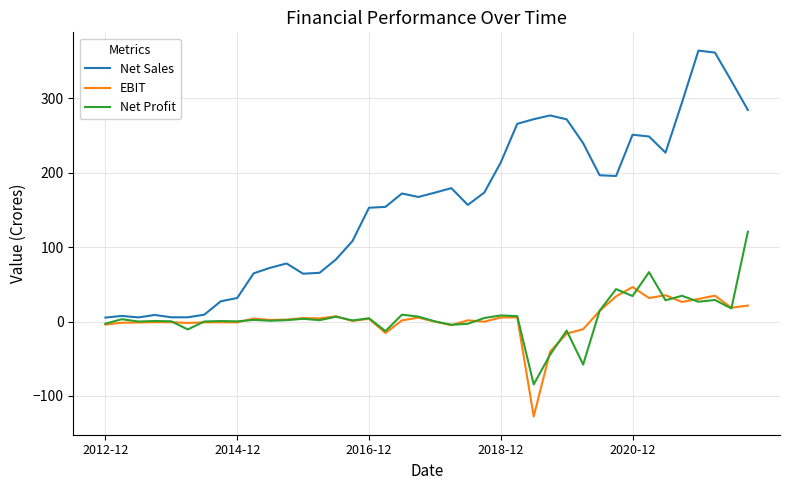

True or false: Net Sales and Net Profit intersect in this chart.

False